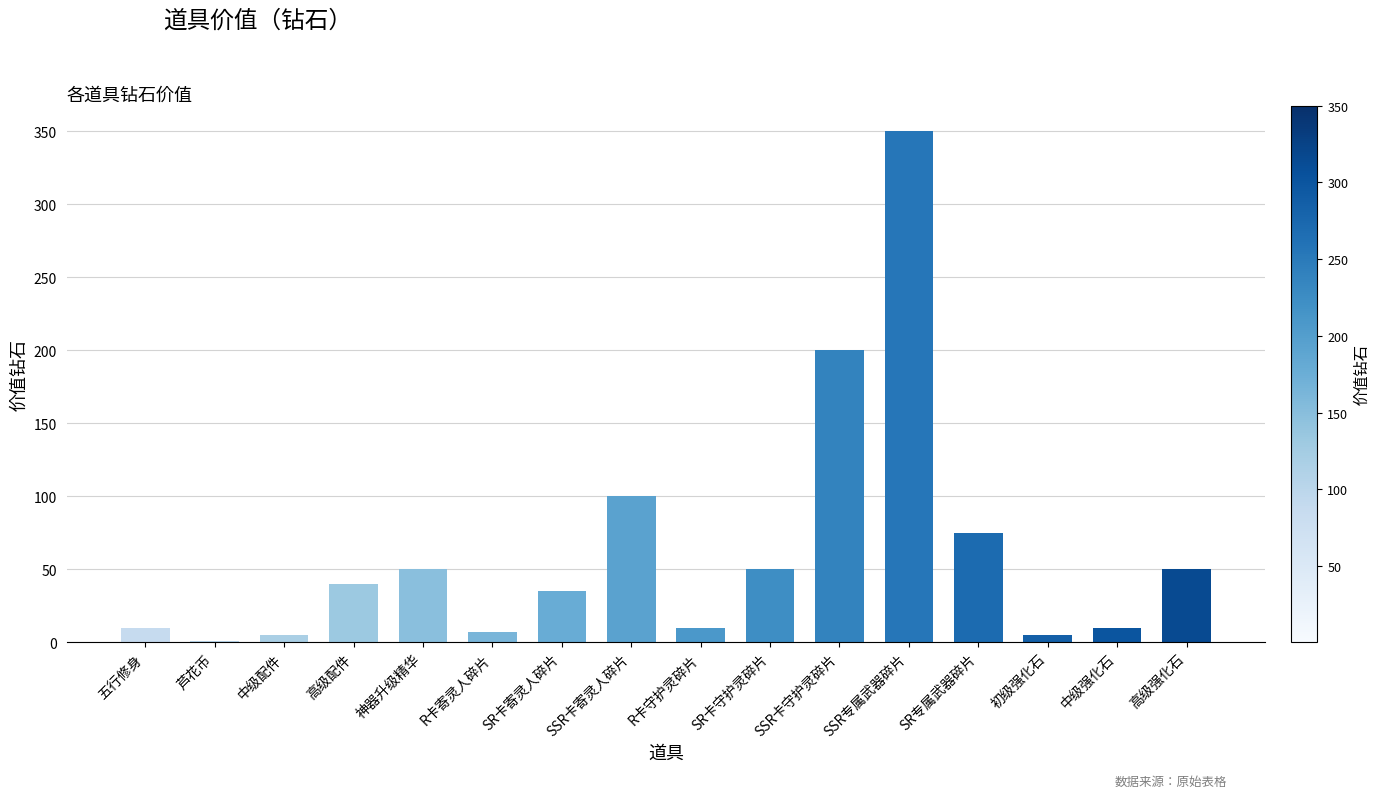

At which category does the chart reach its peak across all series?

SSR专属武器碎片